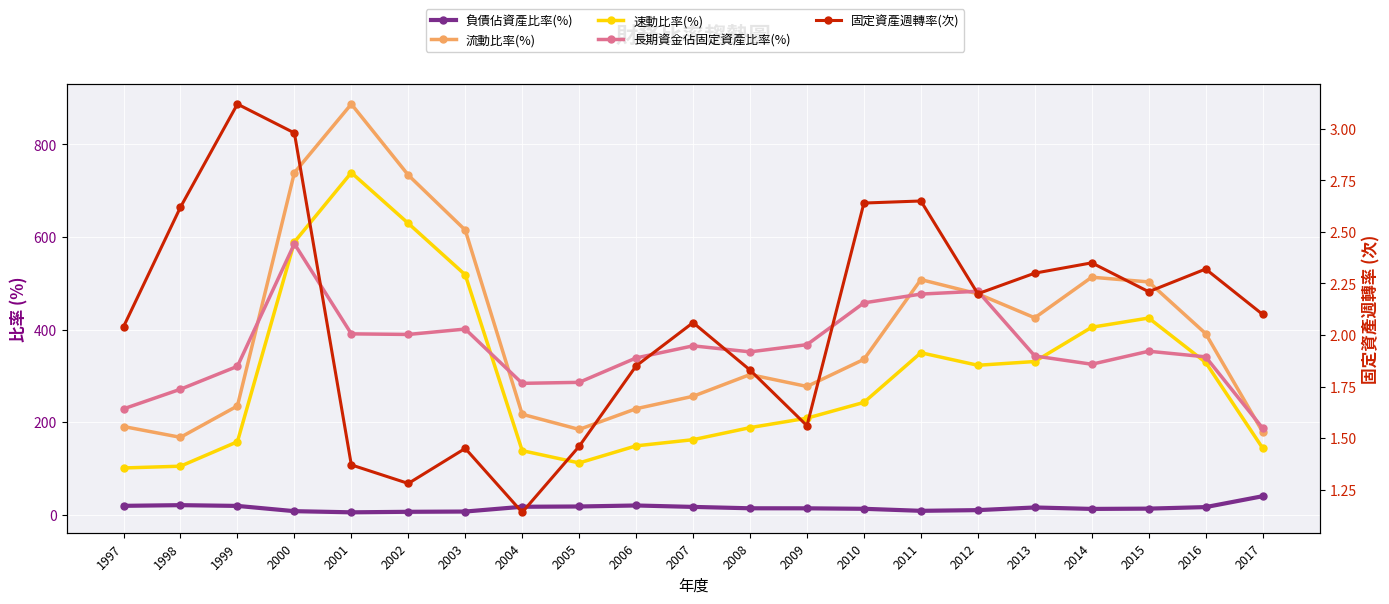

At which category does the chart reach its minimum across all series?

2004